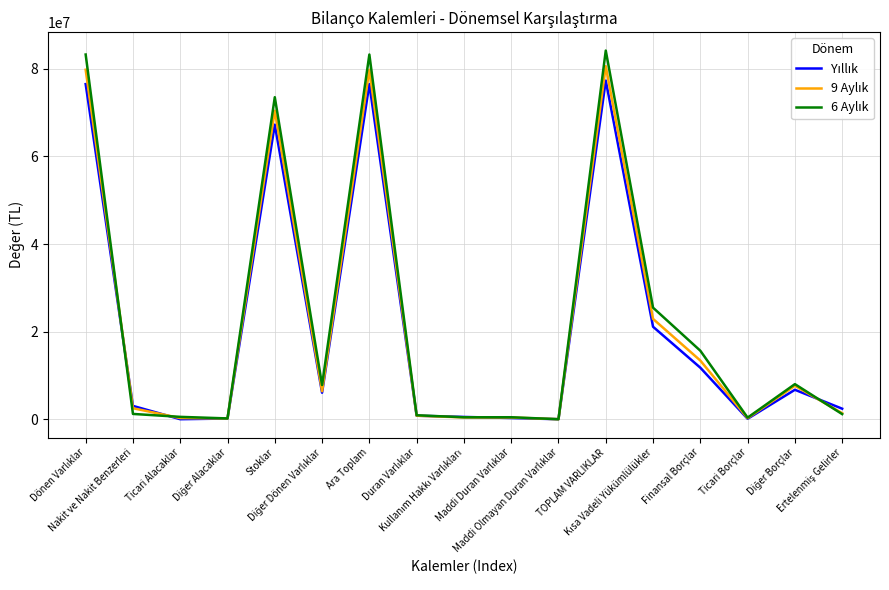

What is the maximum value shown in the chart?

84175258